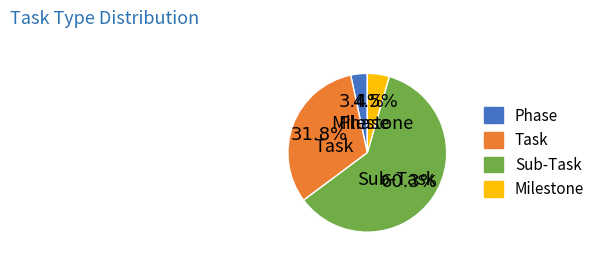

Count the number of slices in the pie.

4